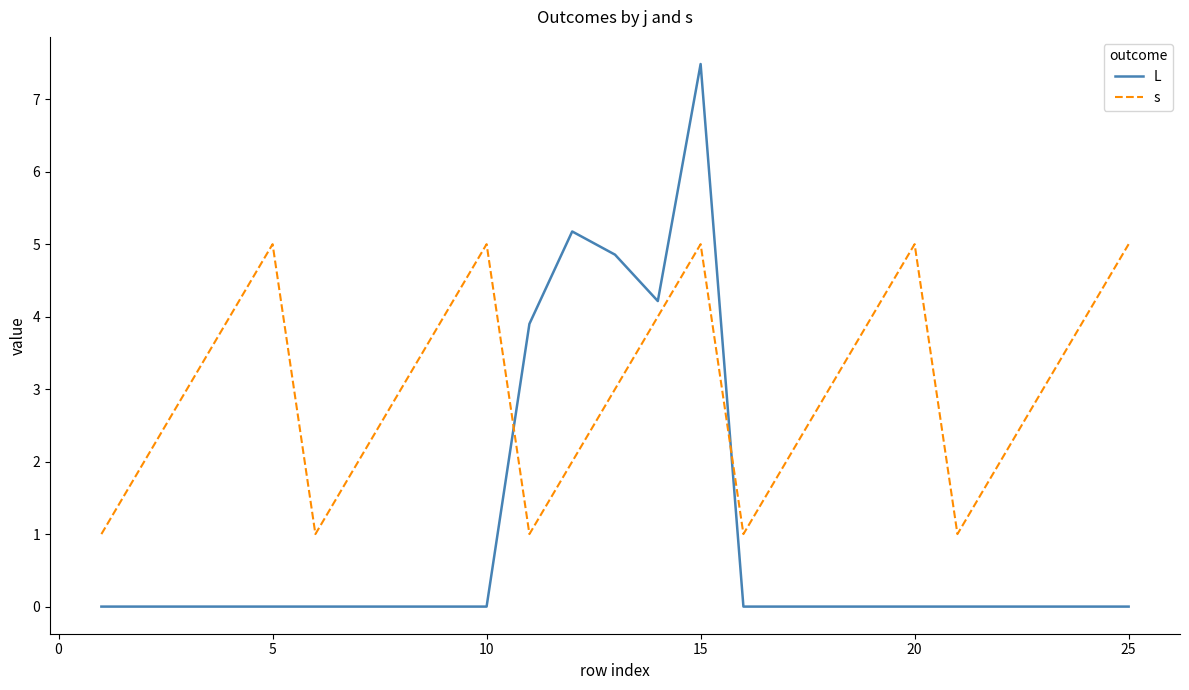

List the series in order of their peak value, highest first.

L, s